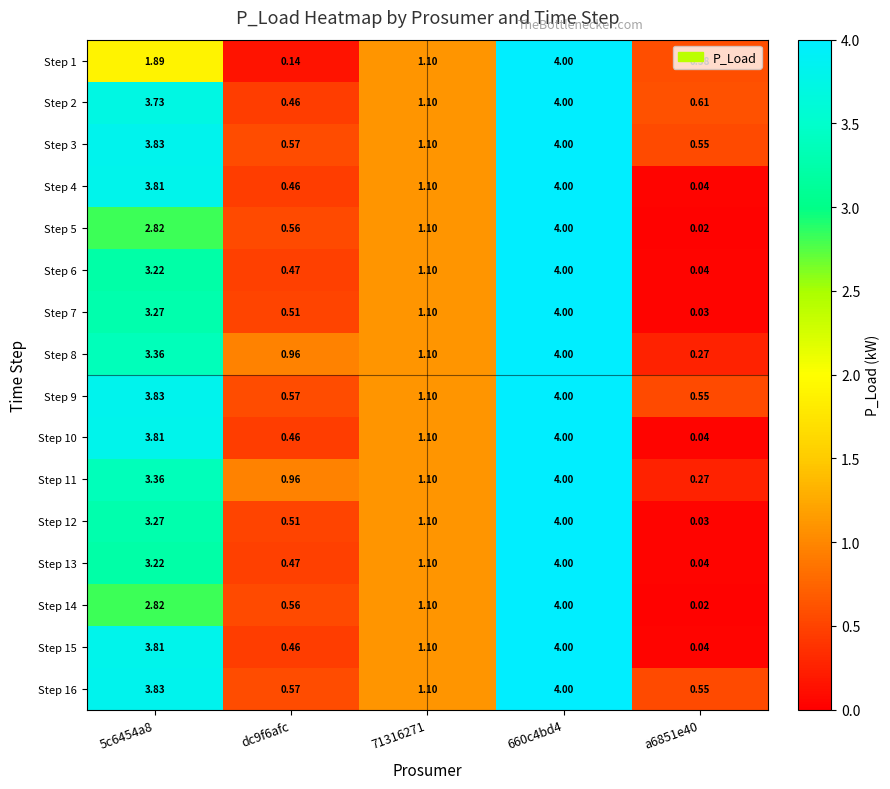

At 71316271, list the series in order from smallest to largest.

Step 1, Step 2, Step 3, Step 9, Step 16, Step 4, Step 10, Step 15, Step 5, Step 14, Step 6, Step 13, Step 7, Step 12, Step 8, Step 11